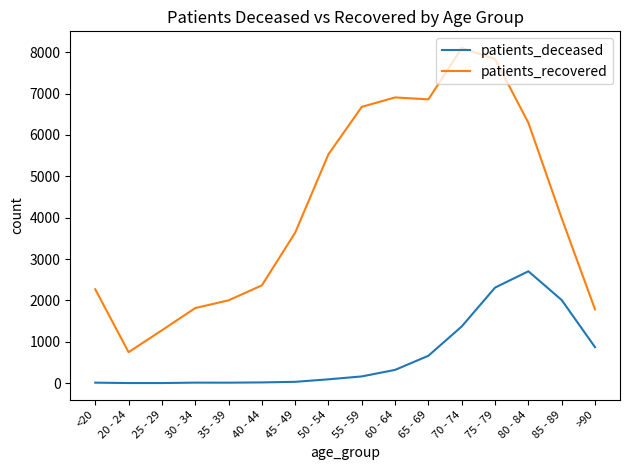

The patients_recovered series shows 854 at >90. True or false?

False